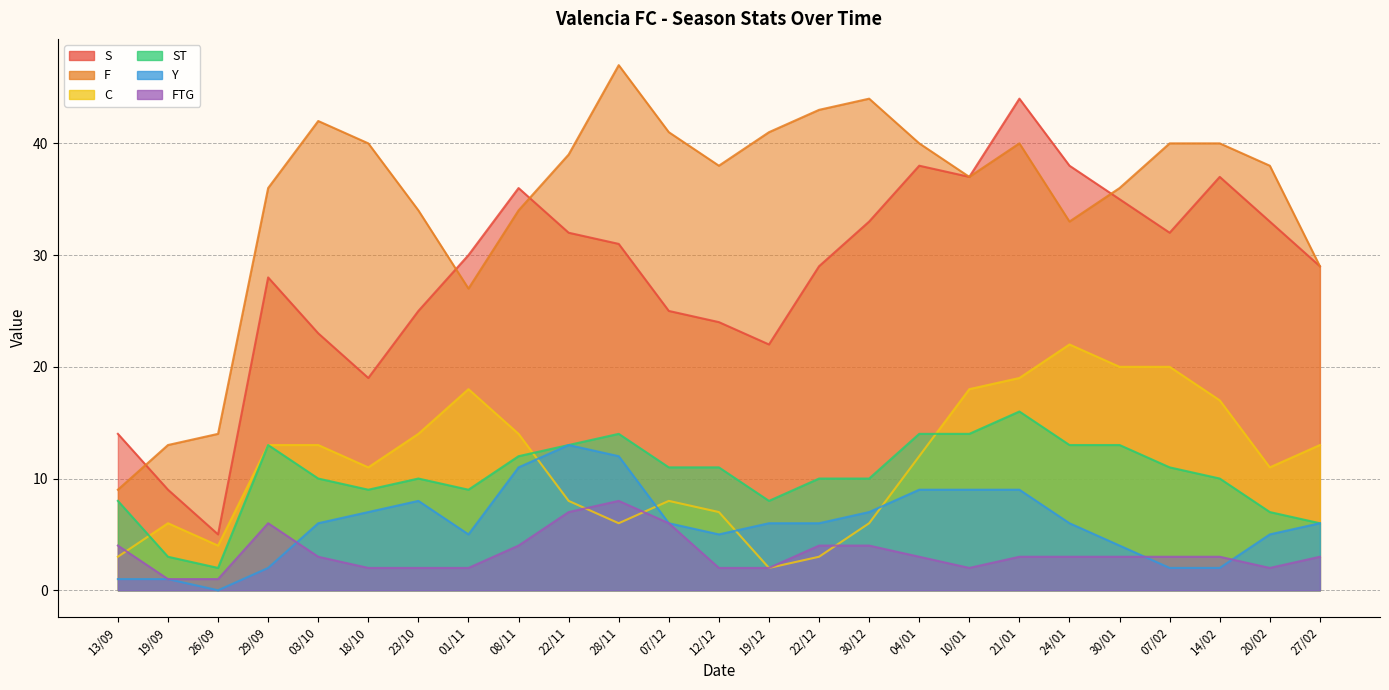

How many lines are shown in the chart?

6